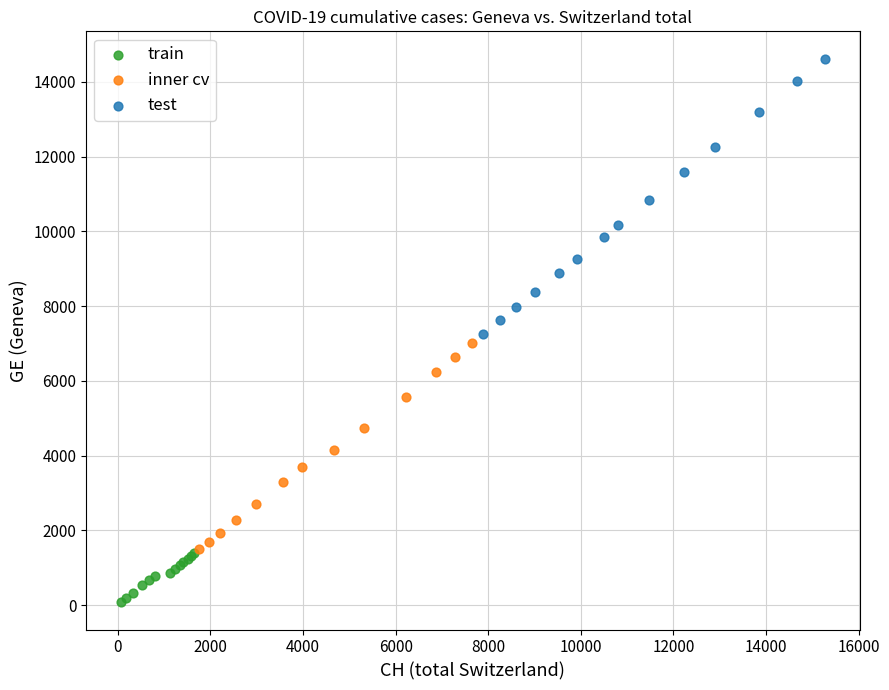

Which series contains the lowest Y value?

train